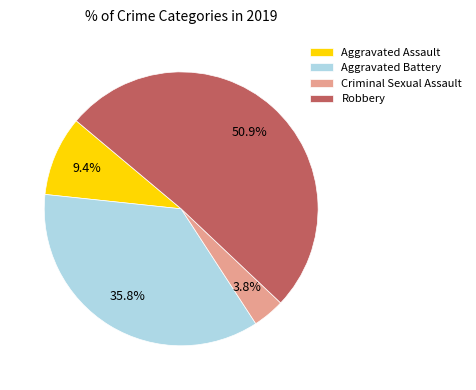

What is the largest slice in the pie chart?

Robbery